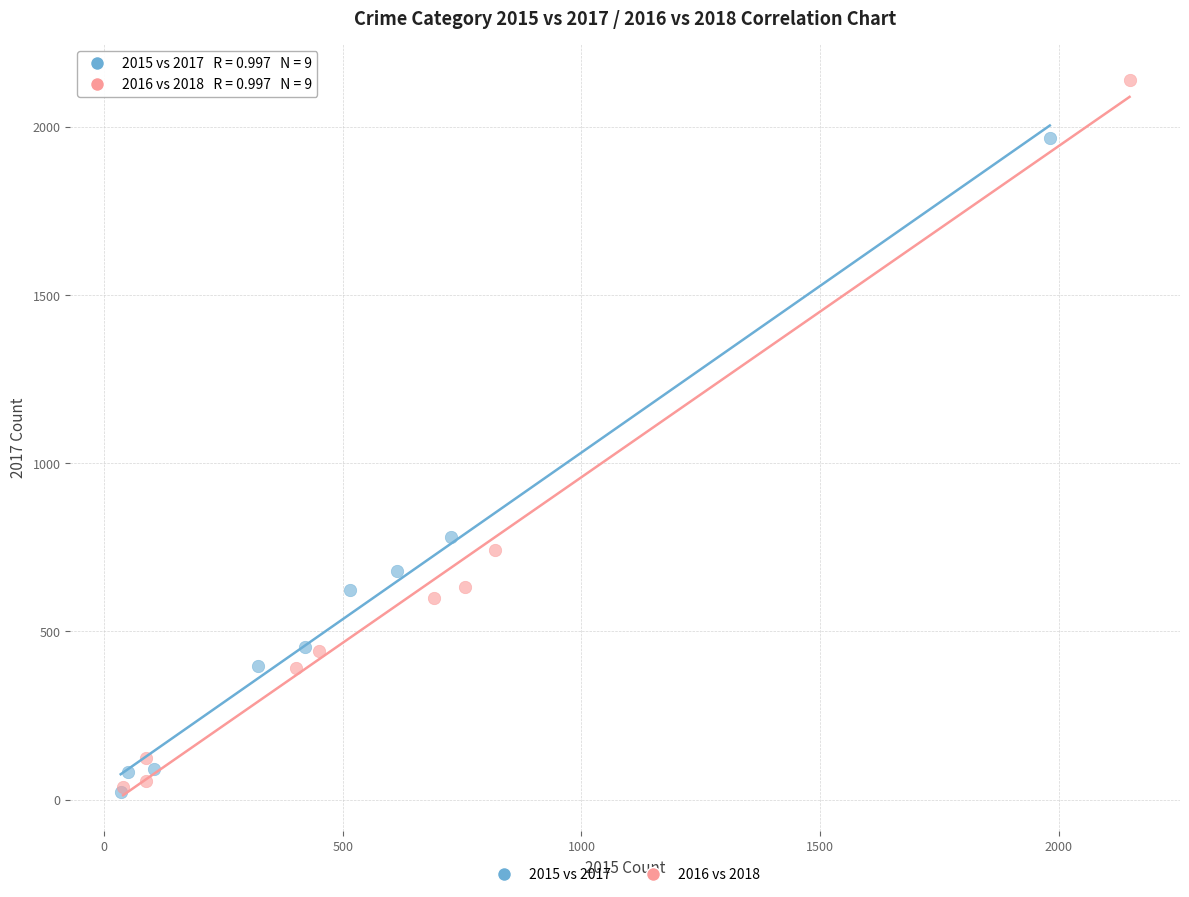

Which series contains the highest Y value?

2016 vs 2018